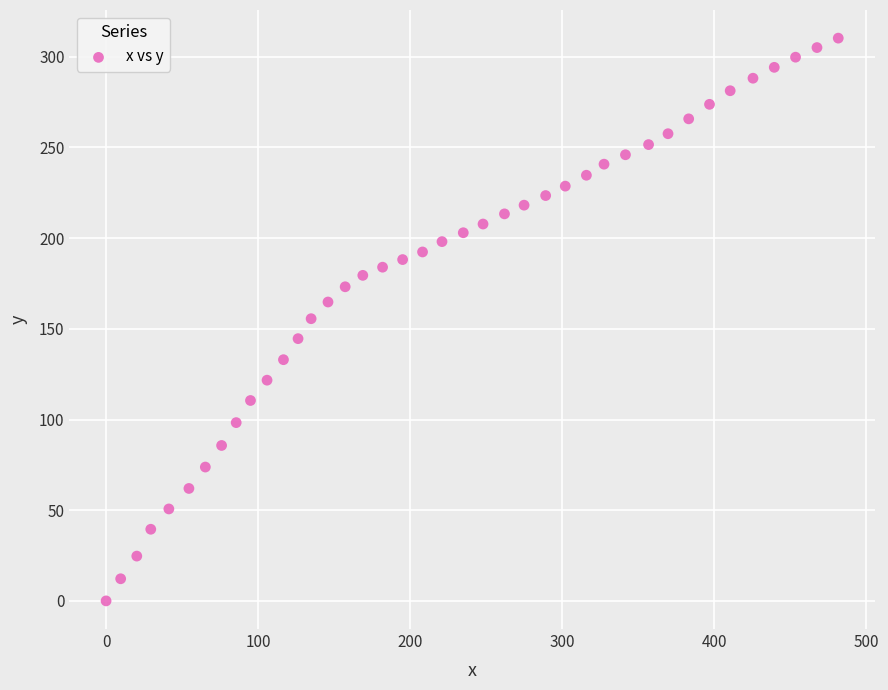

What is the range of Y values (max minus min)?

310.3